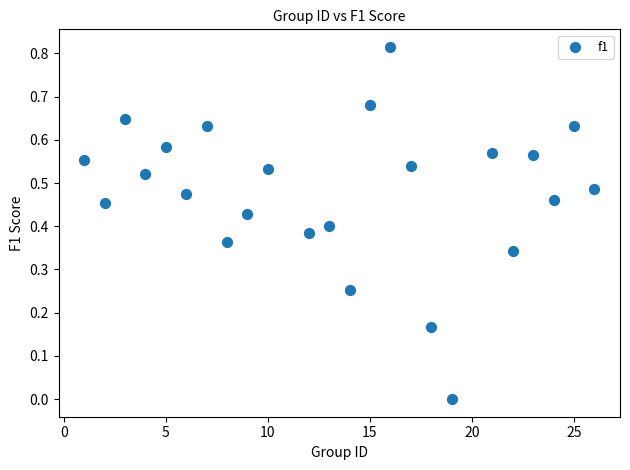

What is the range of X values (max minus min)?

25.0